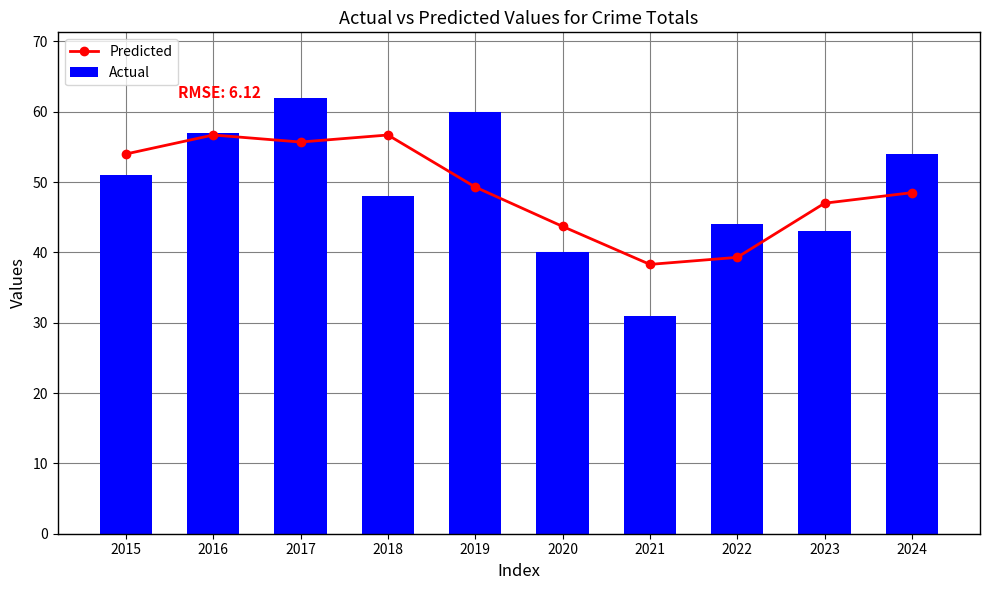

Which series has the largest range (max minus min)?

Actual